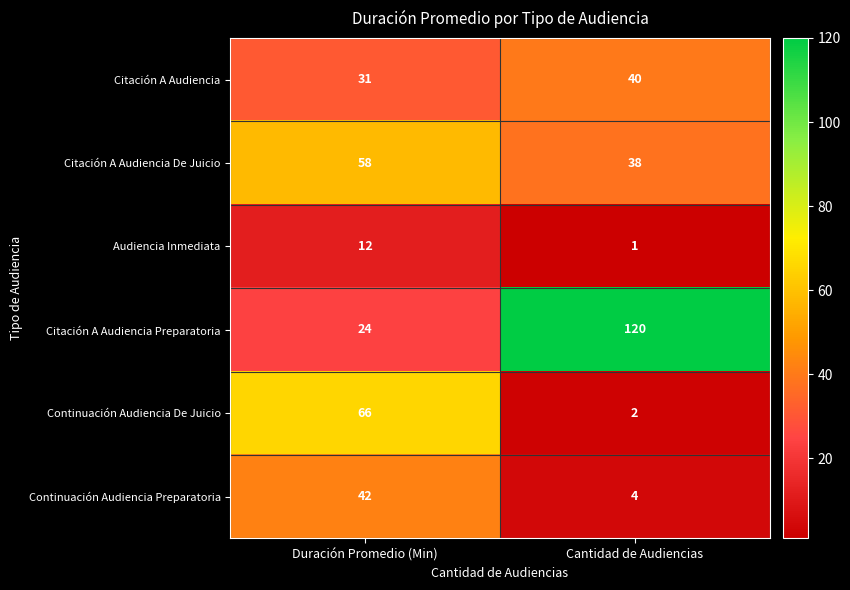

Reading right to left, transcribe all the data shown in this chart.

Citación A Audiencia: Cantidad de Audiencias=40	Duración Promedio (Min)=31
Citación A Audiencia De Juicio: Cantidad de Audiencias=38	Duración Promedio (Min)=58
Audiencia Inmediata: Cantidad de Audiencias=1	Duración Promedio (Min)=12
Citación A Audiencia Preparatoria: Cantidad de Audiencias=120	Duración Promedio (Min)=24
Continuación Audiencia De Juicio: Cantidad de Audiencias=2	Duración Promedio (Min)=66
Continuación Audiencia Preparatoria: Cantidad de Audiencias=4	Duración Promedio (Min)=42